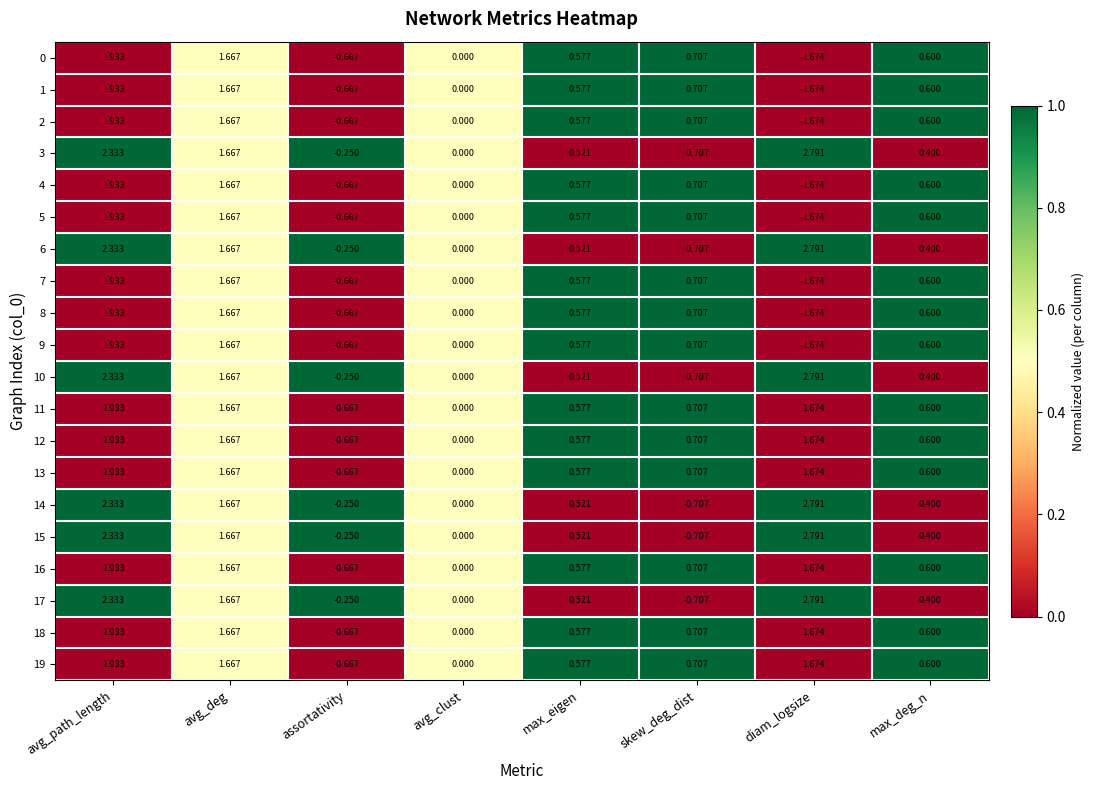

At which category is the sum across all series the highest?

avg_path_length